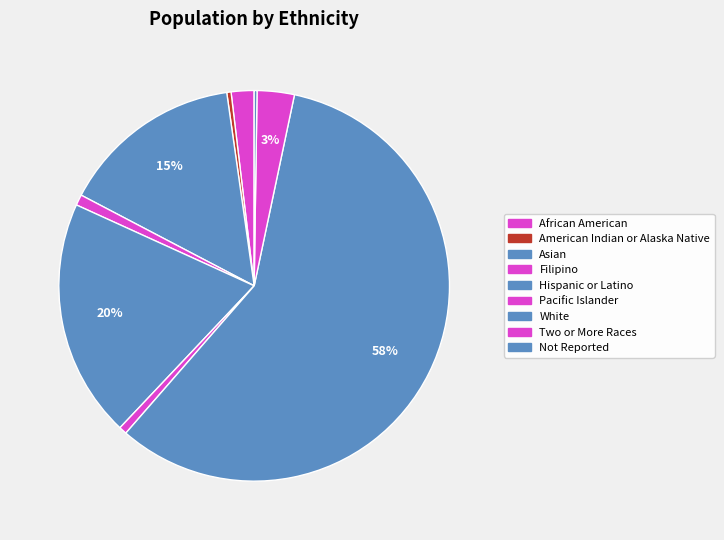

Between Not Reported and Two or More Races, which is larger?

Two or More Races